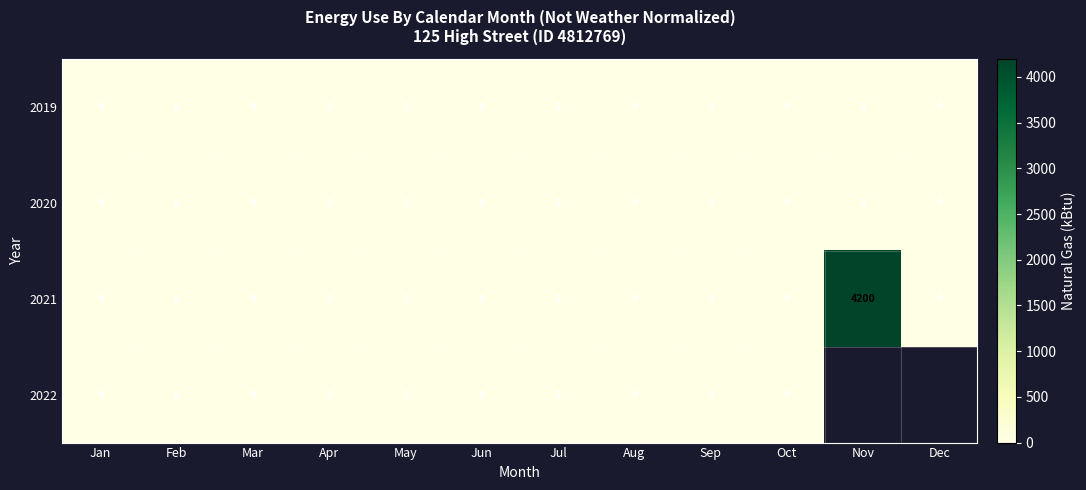

The 2021 series shows 4200 at Nov. True or false?

True